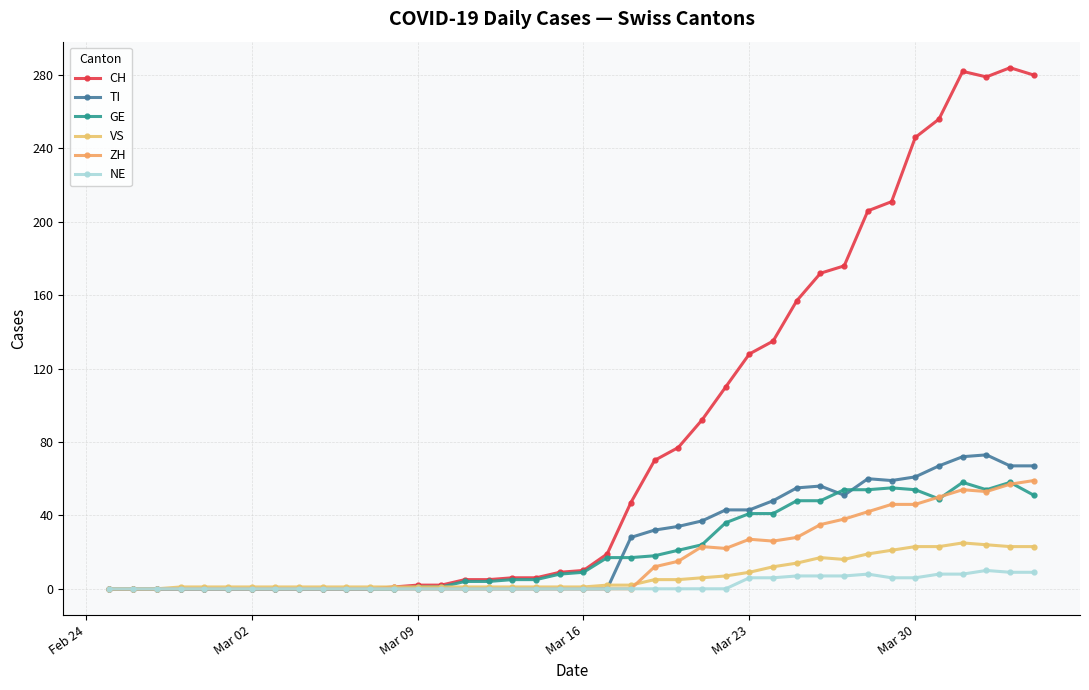

How many lines are shown in the chart?

6